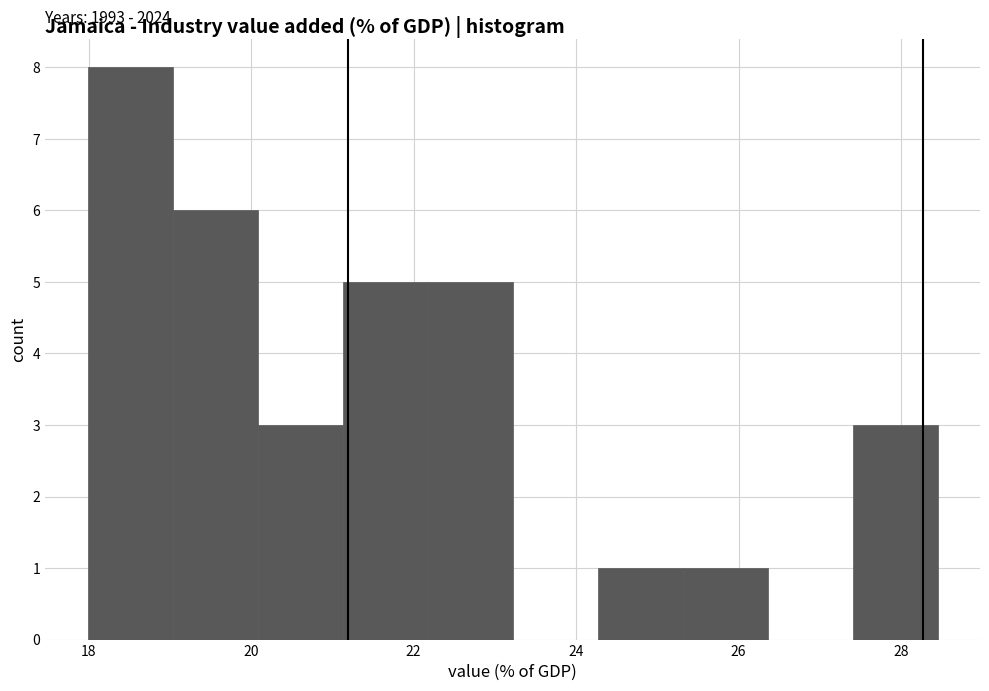

Over which range of the x-axis is the bar tallest?

18.0 to 19.0